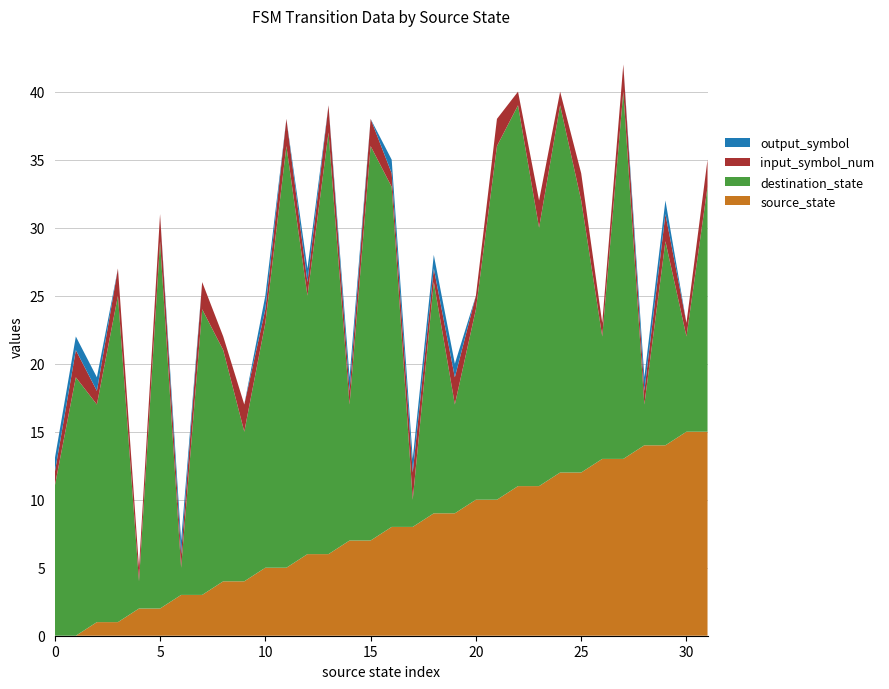

Reading left to right, transcribe all the data shown in this chart.

source_state: 0	0	1	1	2	2	3	3	4	4	5	5	6	6	7	7	8	8	9	9	10	10	11	11	12	12	13	13	14	14	15	15
destination_state: 11	19	16	24	2	27	2	21	17	11	18	31	19	31	10	29	25	2	17	8	14	26	28	19	27	20	9	27	3	15	7	18
input_symbol_num: 1	2	1	2	1	2	1	2	1	2	1	2	1	2	1	2	1	2	1	2	1	2	1	2	1	2	1	2	1	2	1	2
output_symbol: 1	1	1	0	0	0	1	0	0	0	1	0	1	0	1	0	1	1	1	1	0	0	0	0	0	0	0	0	1	1	0	0